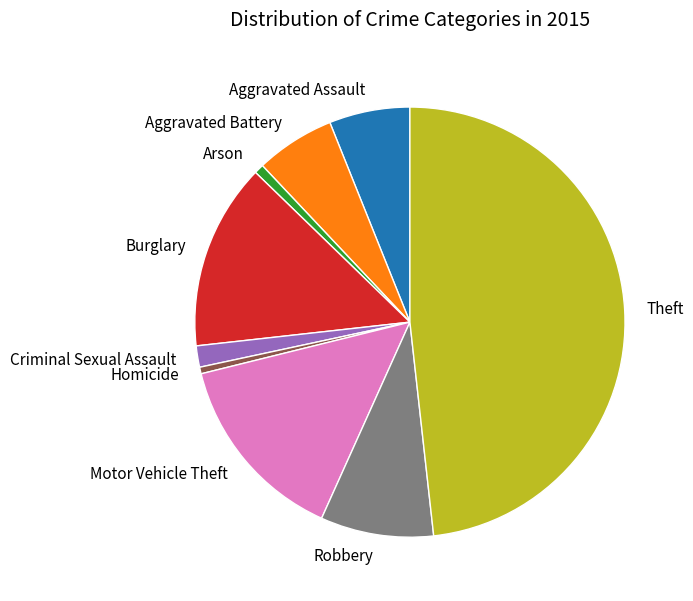

The Aggravated Battery slice represents 20% of the pie. True or false?

False